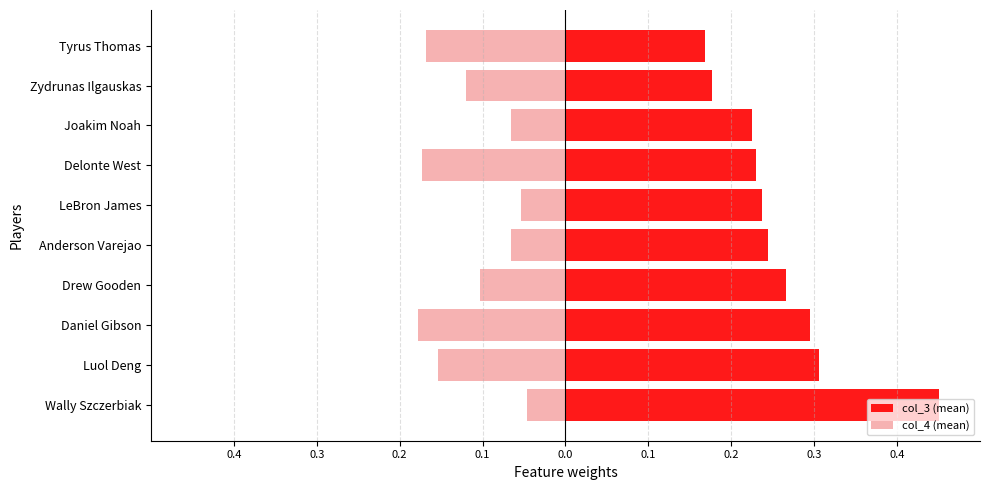

How many col_3 (mean) values are between 0 and 1?

10